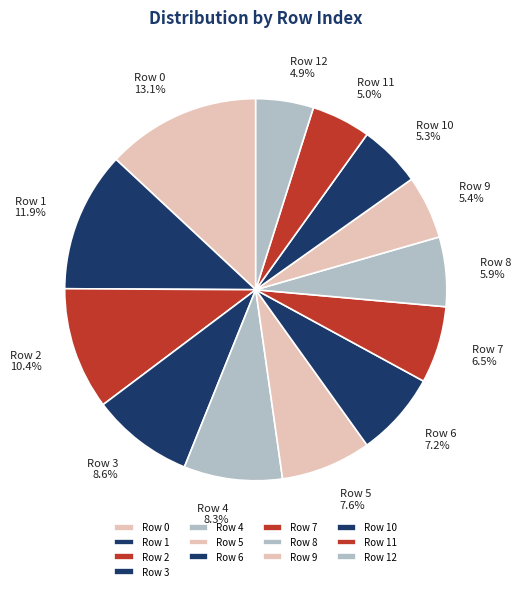

Count the number of slices in the pie.

13